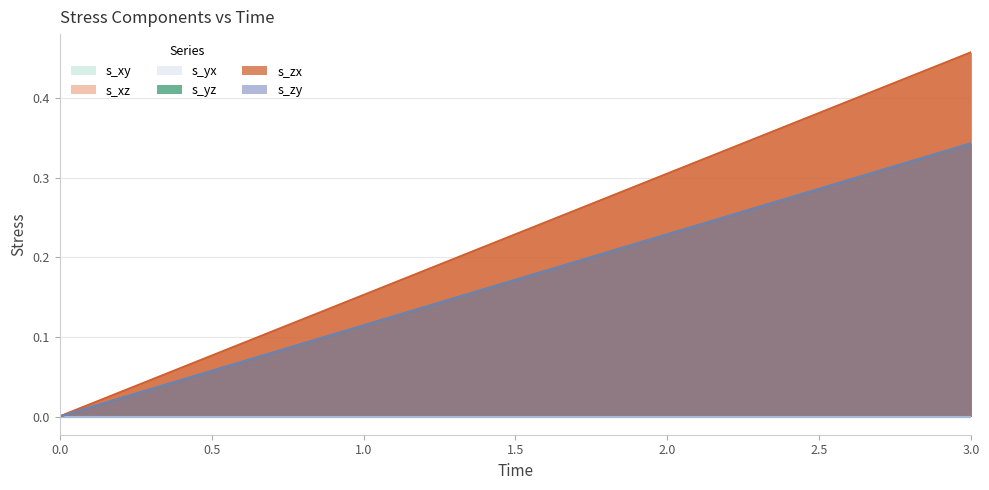

True or false: s_zx and s_xz intersect in this chart.

False